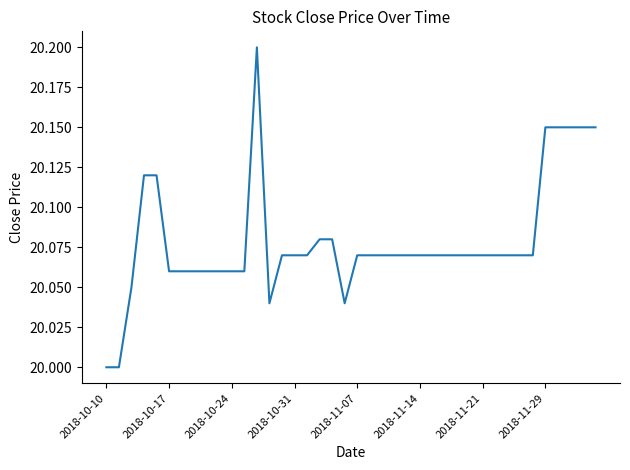

What is the greatest value displayed?

20.2